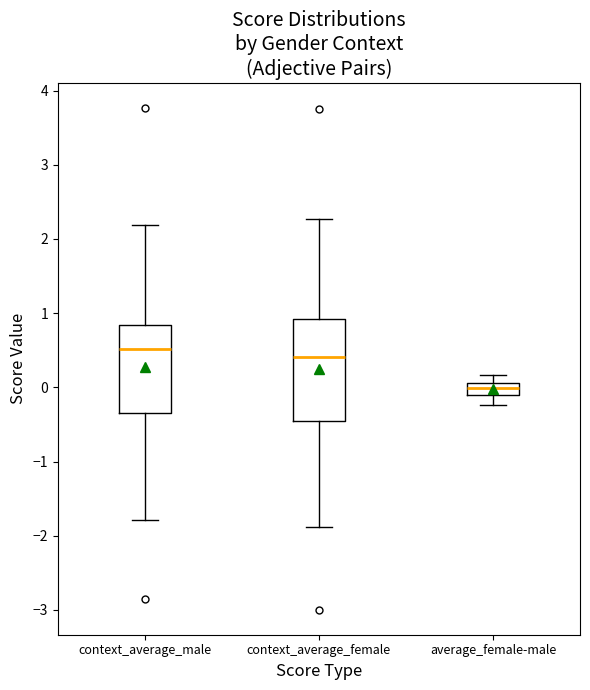

Which box is the tallest, from its lower edge to its upper edge?

context_average_female